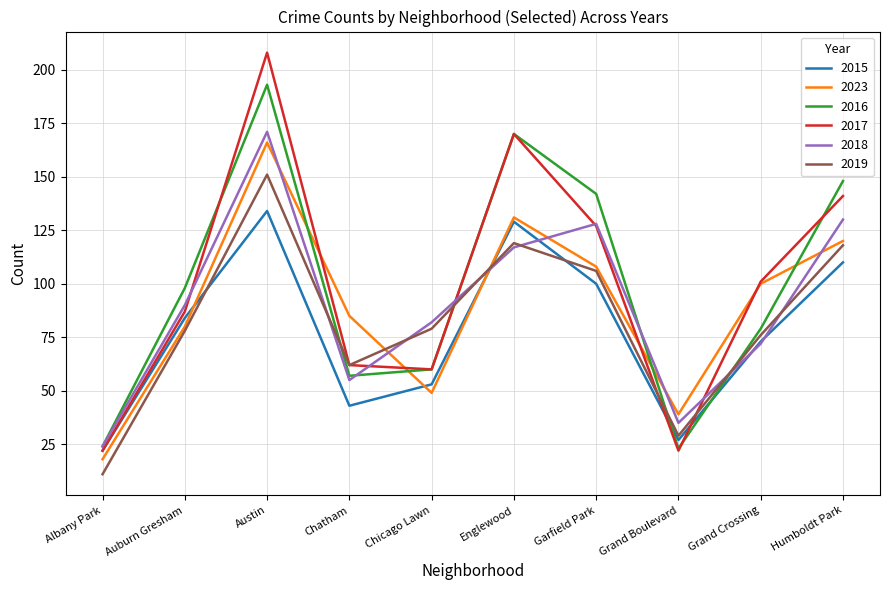

Reading right to left, what are all the values shown in this chart?

2015: 110	73	27	100	129	53	43	134	84	22
2023: 120	100	39	108	131	49	85	166	80	18
2016: 148	79	23	142	170	60	57	193	98	24
2017: 141	101	22	127	170	60	62	208	87	22
2018: 130	72	35	128	117	82	55	171	90	24
2019: 118	76	29	106	119	79	62	151	78	11